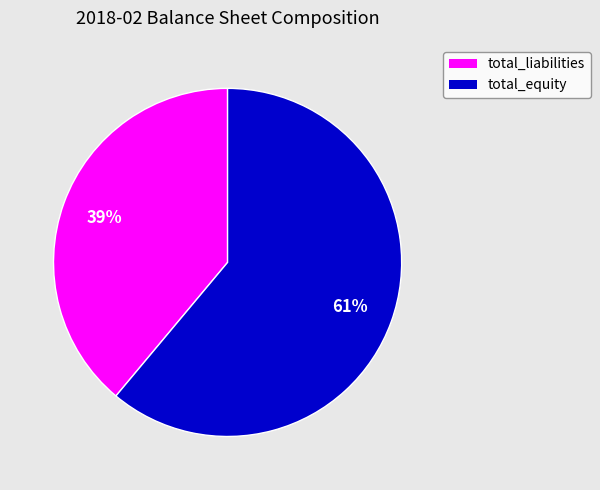

To the nearest percent, what portion does total_liabilities represent?

39%